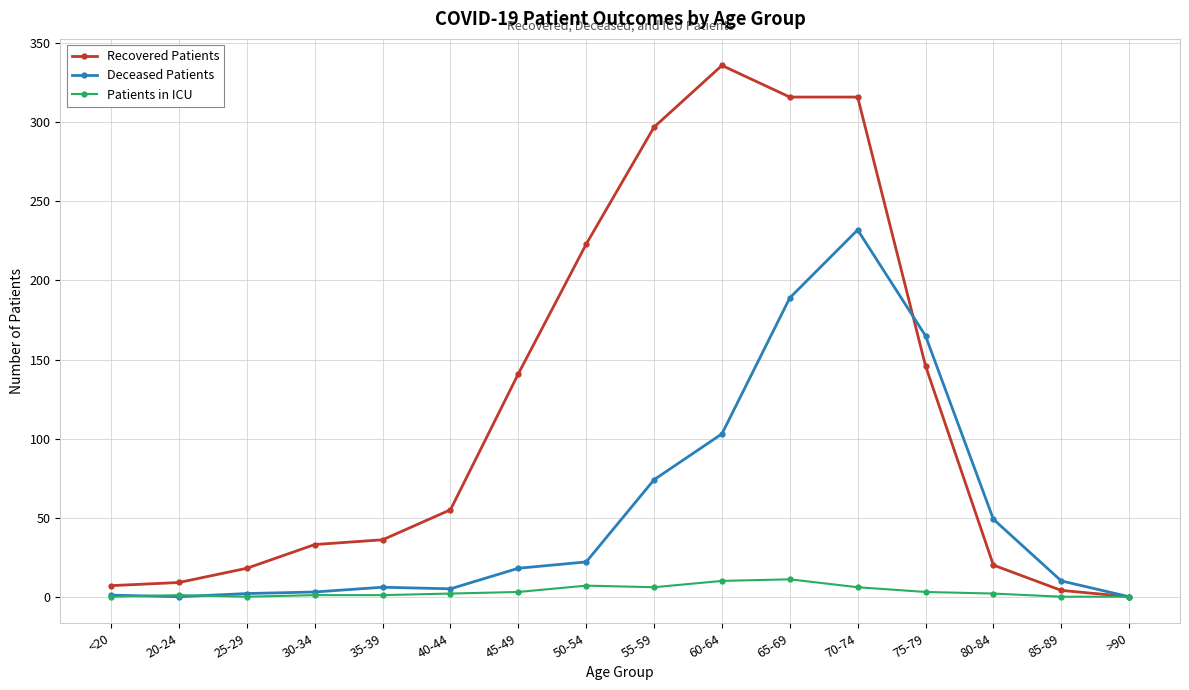

At which label is Deceased Patients closest to 116?

60-64